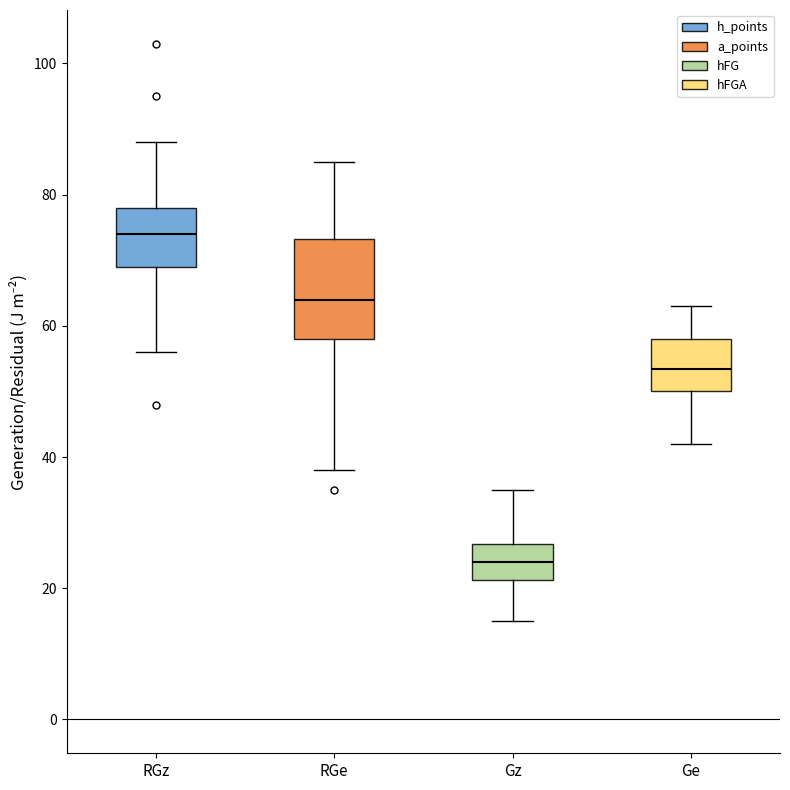

Reading left to right, transcribe this box plot: for each box, give where its median line is, the range the box spans, and where its two whiskers end, as read against the y-axis. The values are not printed on the chart, so give them approximately, as read against the axis.

RGz: median 74, box 70 to 78, whiskers 56 to 88
RGe: median 64, box 58 to 74, whiskers 38 to 86
Gz: median 24, box 22 to 26, whiskers 16 to 36
Ge: median 54, box 50 to 58, whiskers 42 to 64